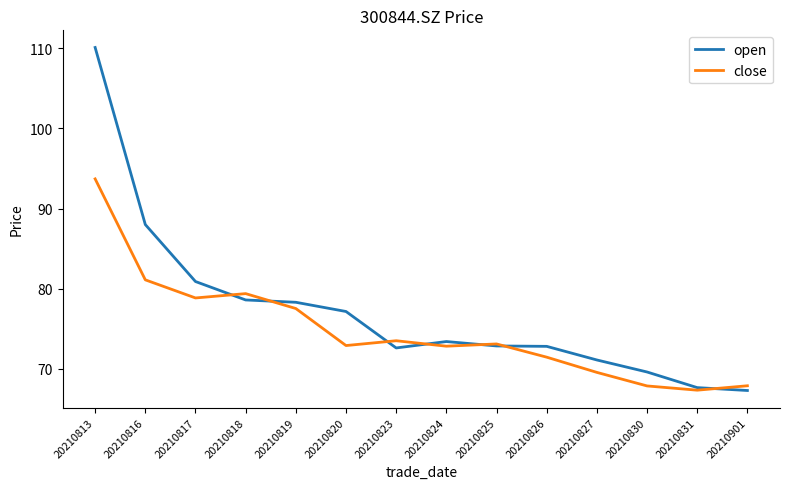

Where does the open series first go above 73?

20210813